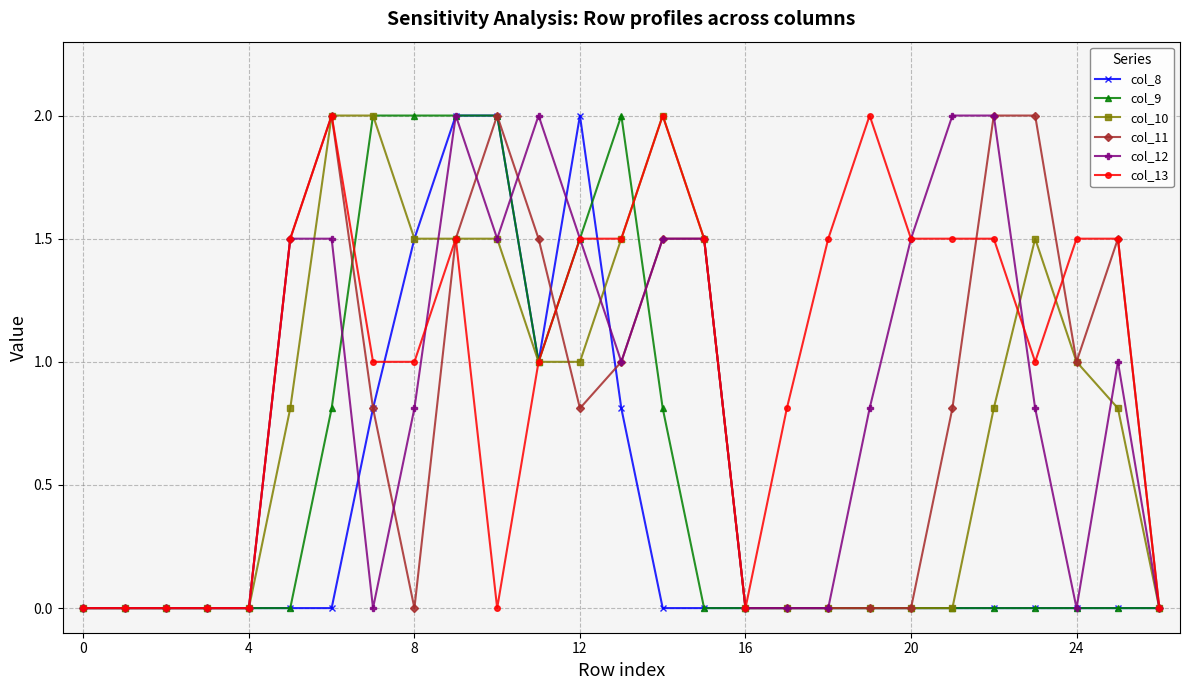

What is the maximum value shown in the chart?

2.0